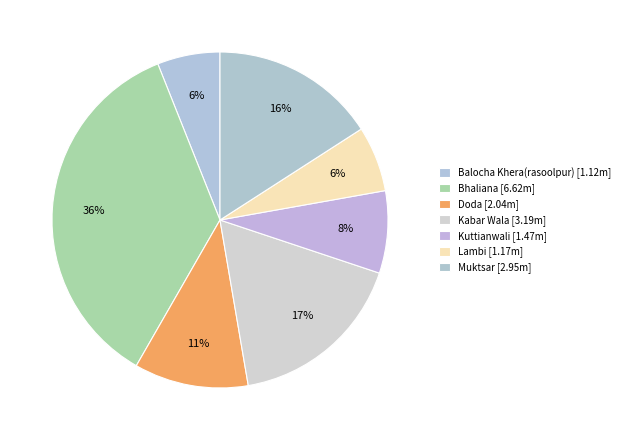

Which slice is the largest?

Bhaliana